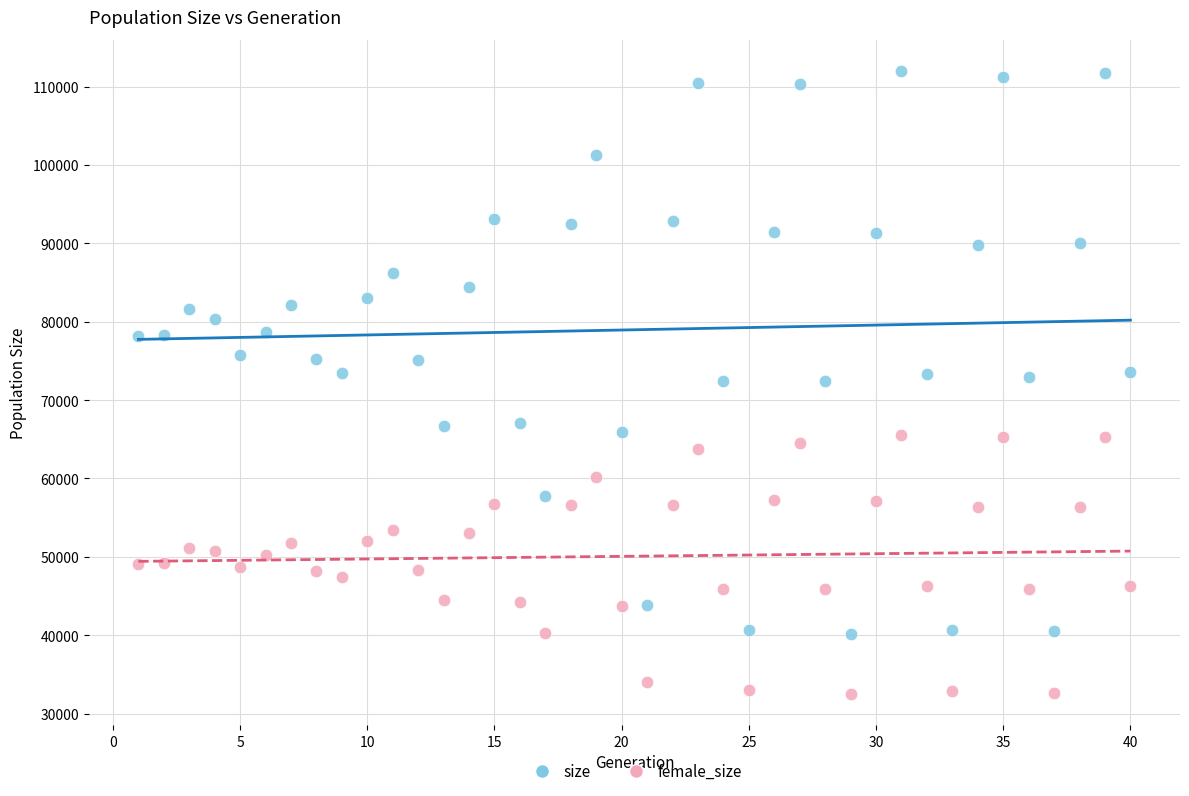

Across all data points, what is the range of Y values (max minus min)?

79497